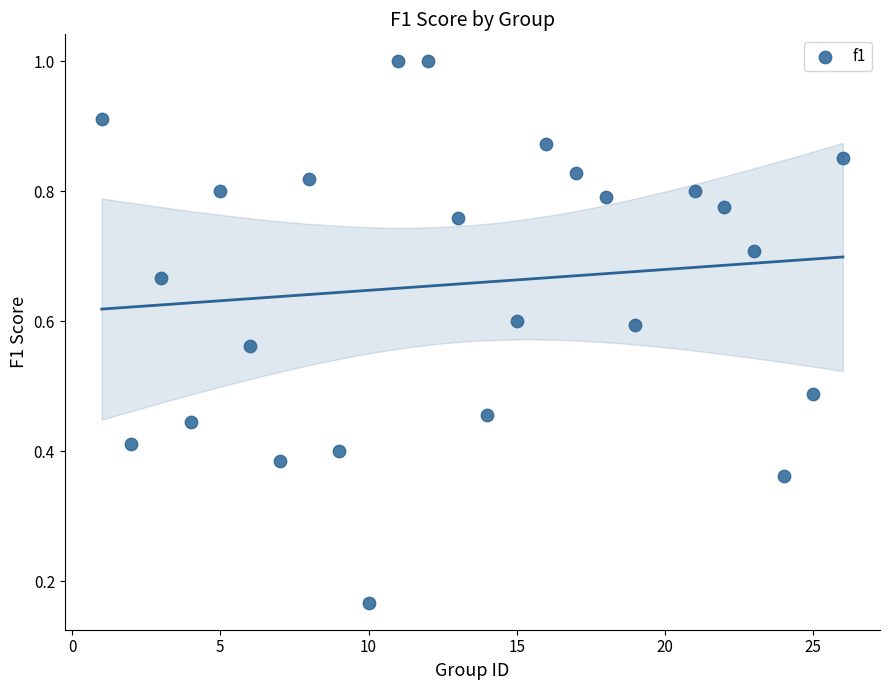

What is the range of X values (max minus min)?

25.0